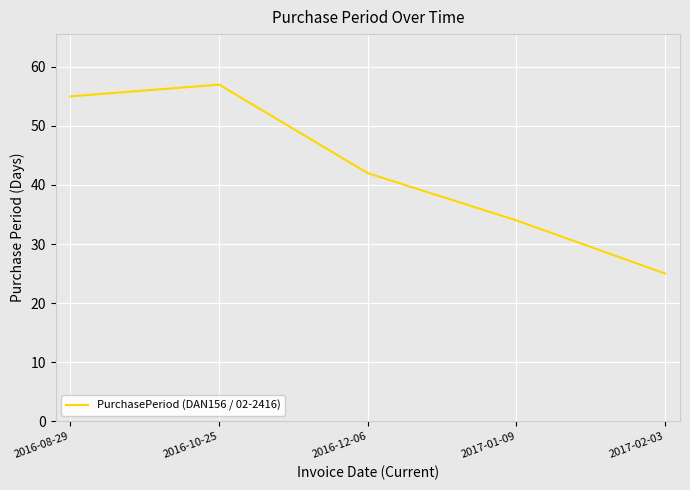

Reading left to right, what are all the values shown in this chart?

55	57	42	34	25